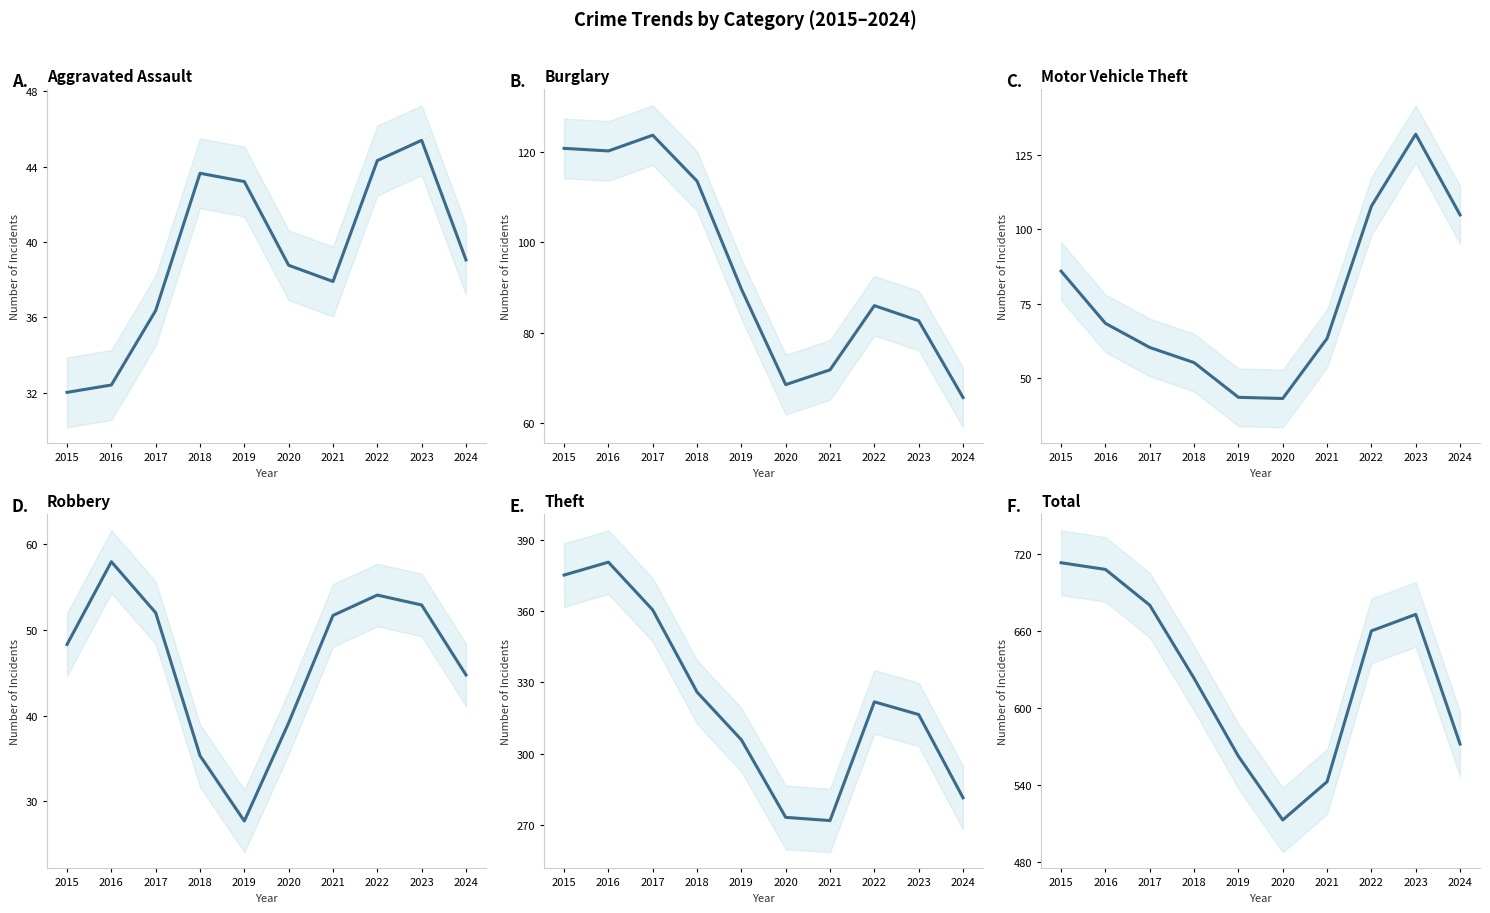

What is the average value of the Burglary series?

94.2